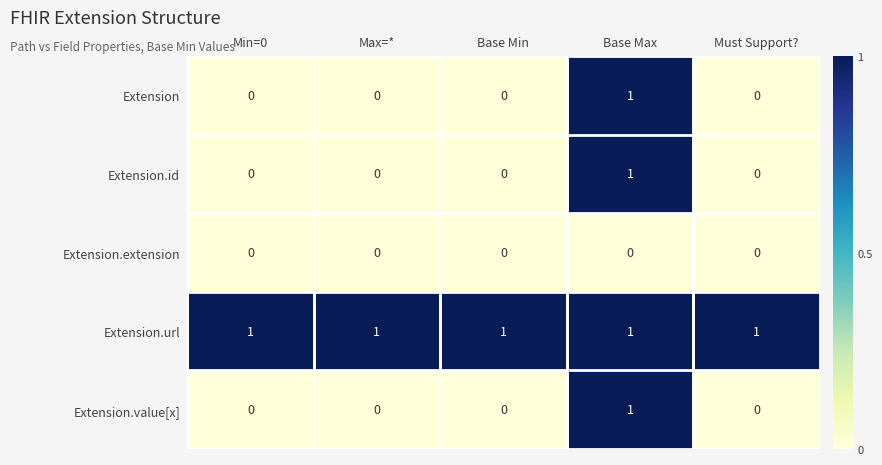

Reading left to right, extract all data points from this chart.

Extension: Min=0=0	Max=*=0	Base Min=0	Base Max=1	Must Support?=0
Extension.id: Min=0=0	Max=*=0	Base Min=0	Base Max=1	Must Support?=0
Extension.extension: Min=0=0	Max=*=0	Base Min=0	Base Max=0	Must Support?=0
Extension.url: Min=0=1	Max=*=1	Base Min=1	Base Max=1	Must Support?=1
Extension.value[x]: Min=0=0	Max=*=0	Base Min=0	Base Max=1	Must Support?=0